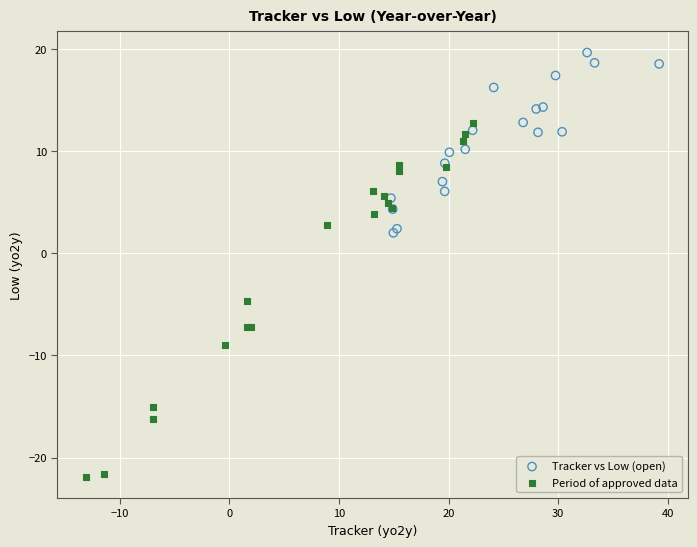

Which series has the widest spread of Y values?

Period of approved data